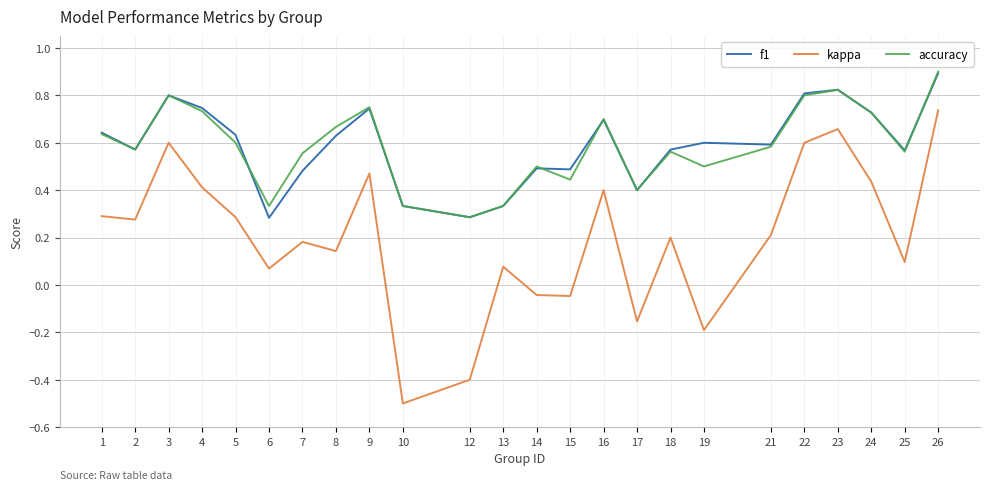

True or false: f1 has a value of 0.6 at 5.

True